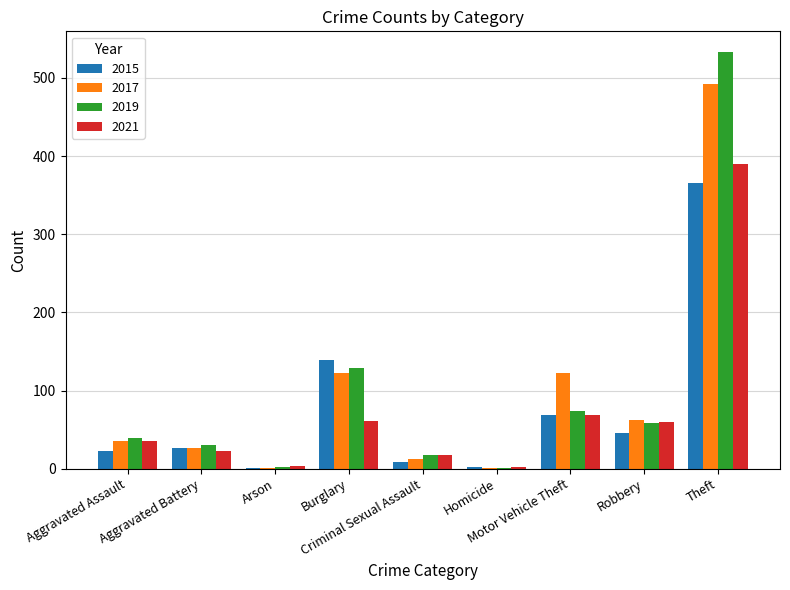

At which label does 2017 reach its peak?

Theft